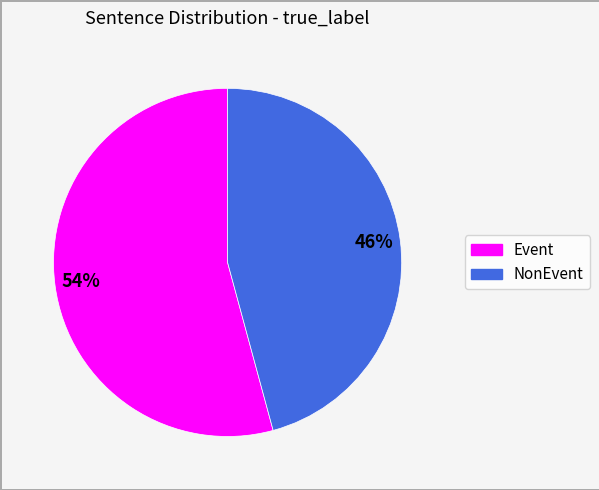

What is the smallest slice in the pie chart?

NonEvent